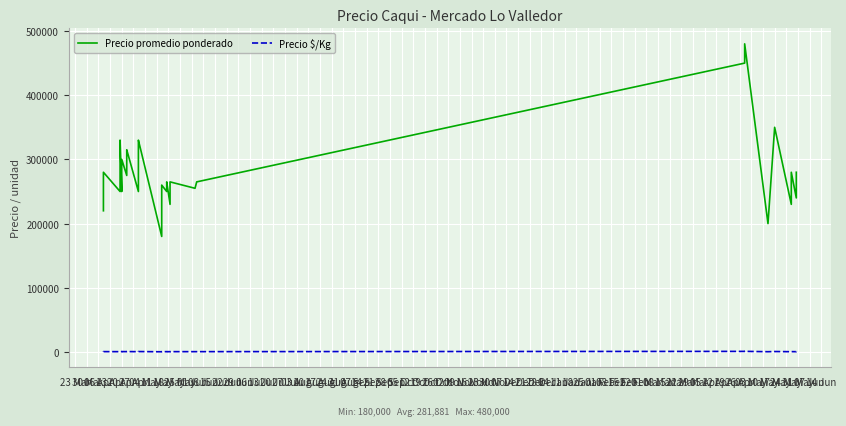

Which label corresponds to the largest value in the chart?

09 Nov